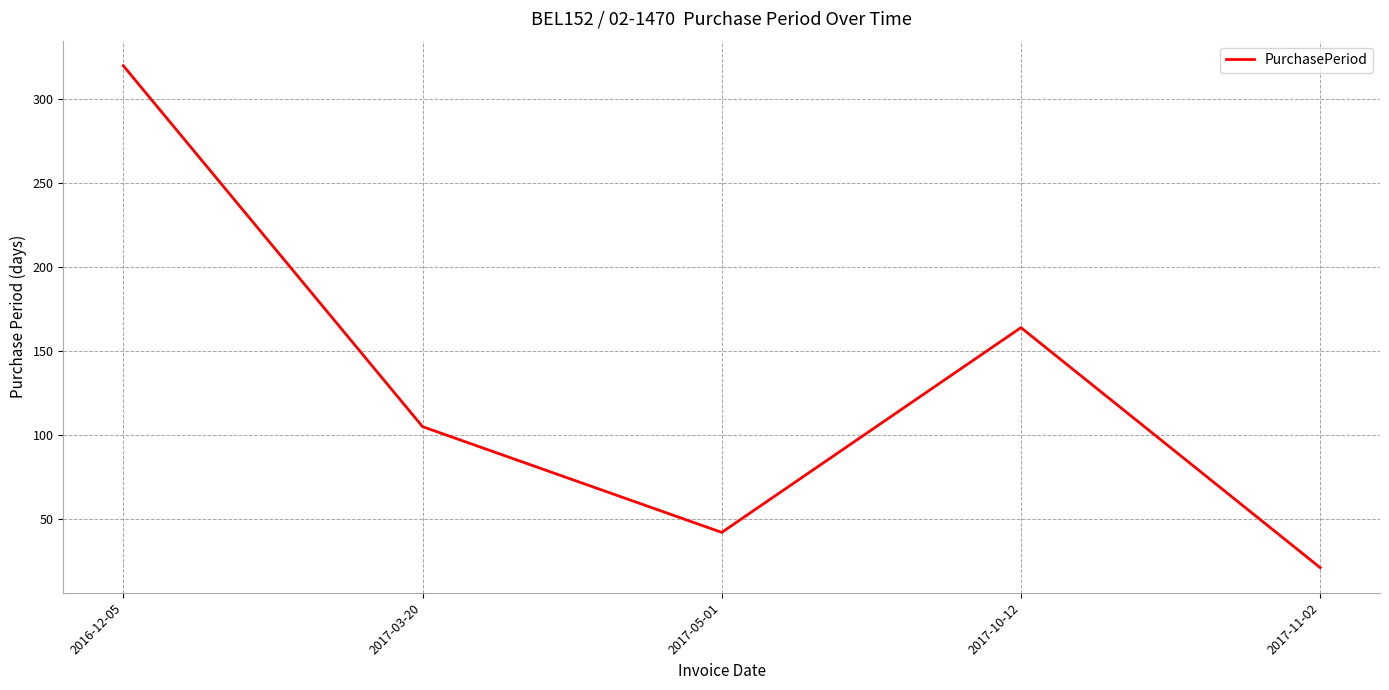

Reading left to right, list all the values displayed in this chart.

2016-12-05=320	2017-03-20=105	2017-05-01=42	2017-10-12=164	2017-11-02=21